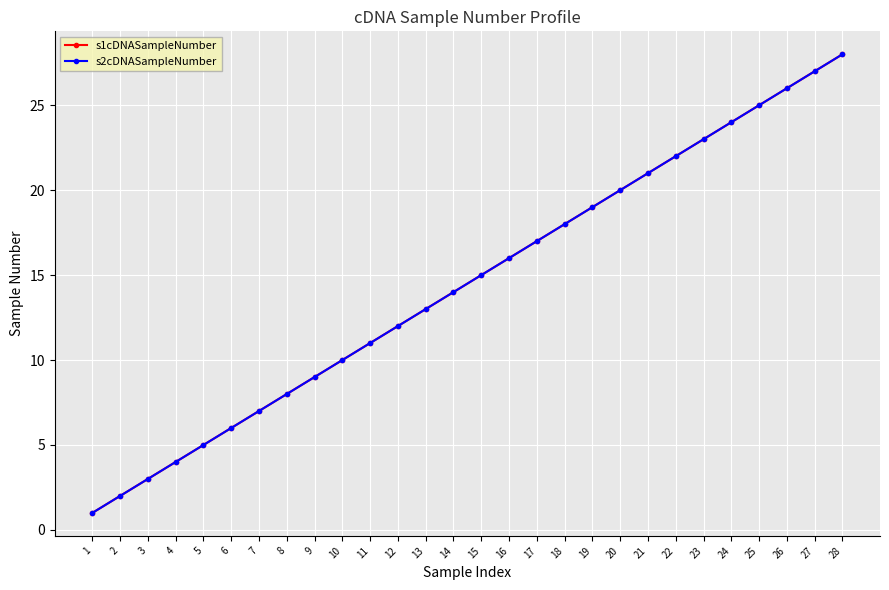

Is this an area chart (filled region under the line)?

No